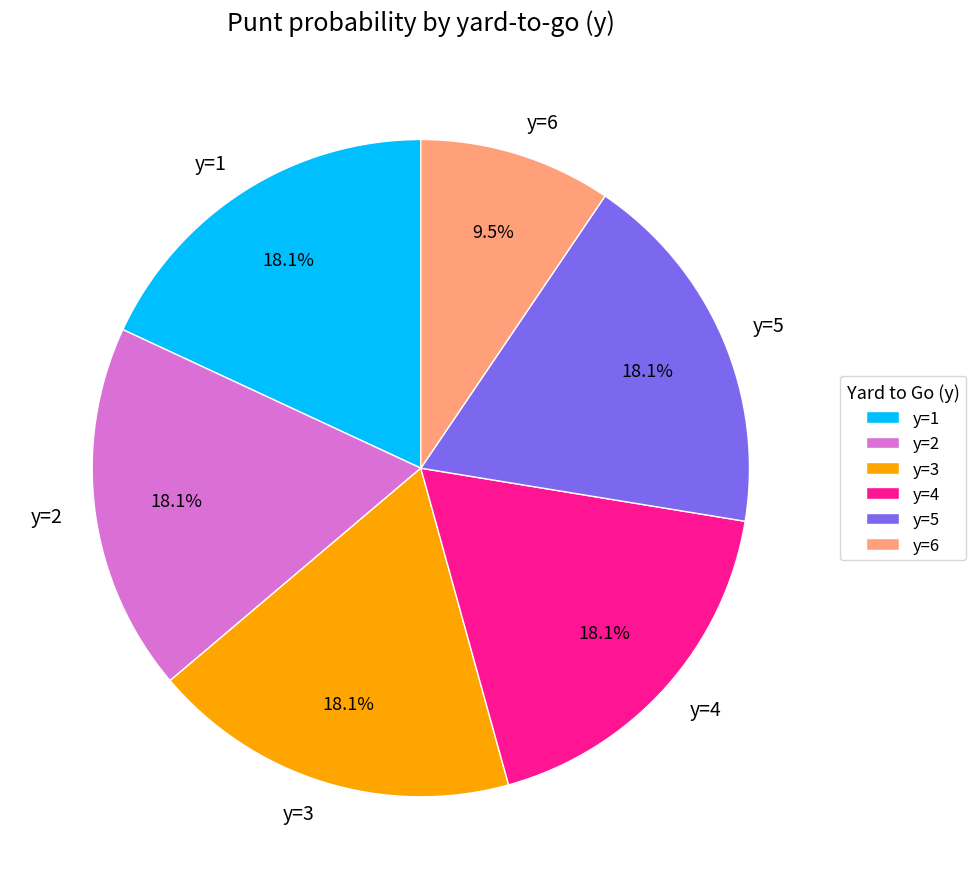

How much of the chart is everything except y=1?

81.9%